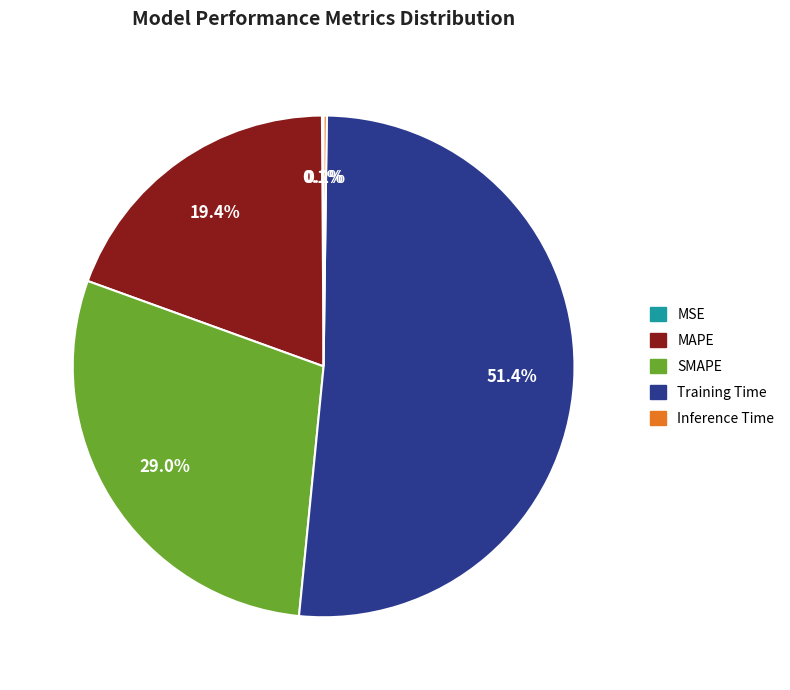

Combined, what portion of the pie is Training Time and SMAPE?

80.3%